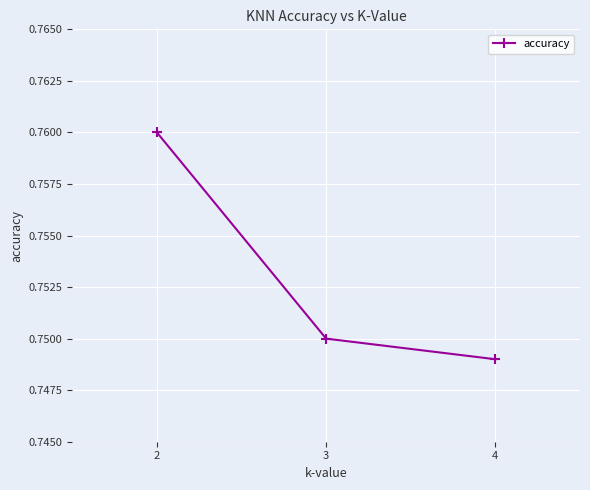

Count the values in the range 0 to 1.

3